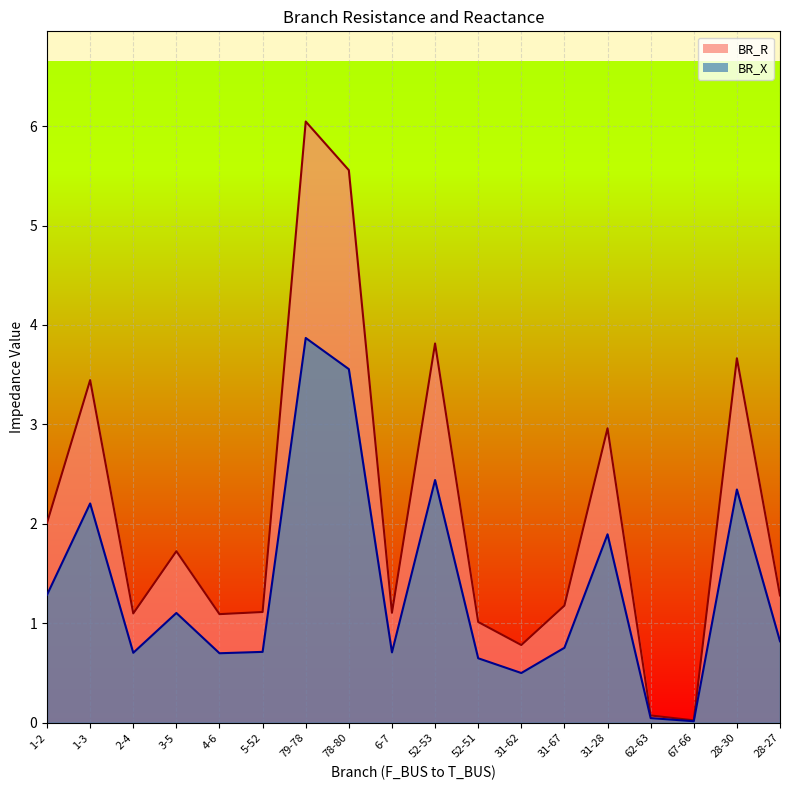

Which series changed the most between 5-52 and 28-30?

BR_R